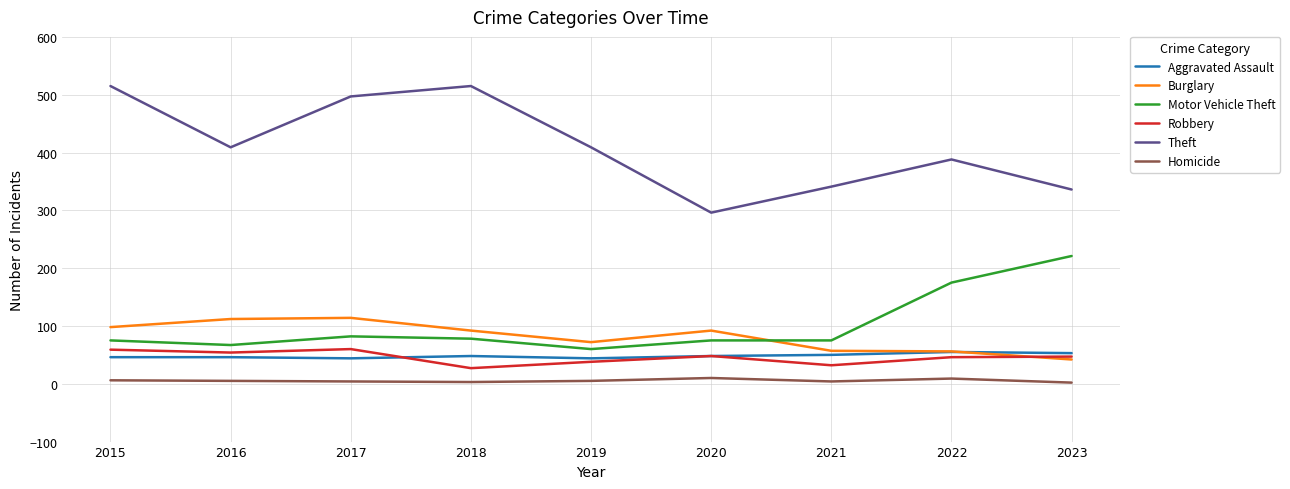

Which series has the largest range (max minus min)?

Theft